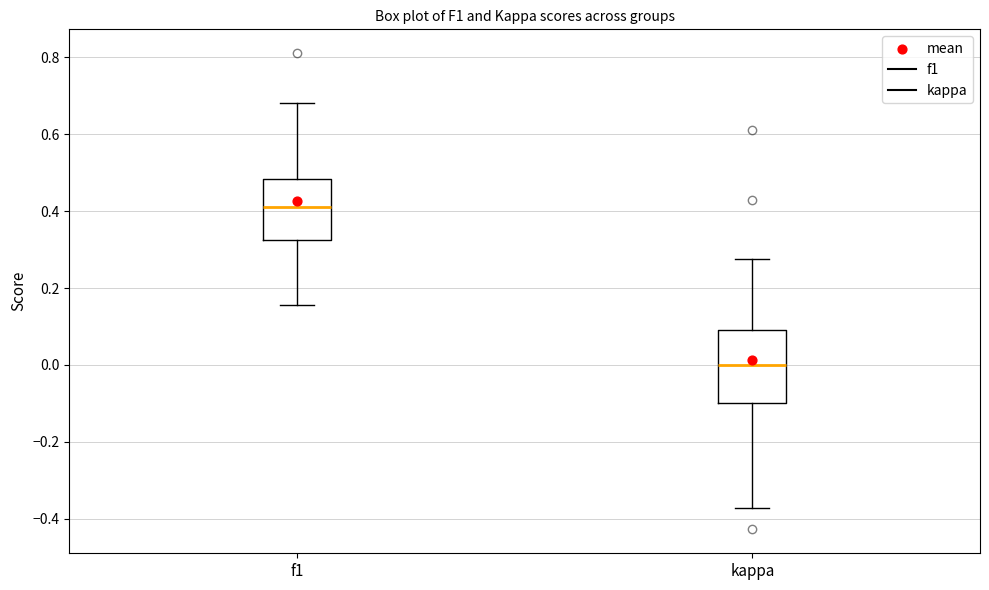

Which box's median line is the highest?

f1